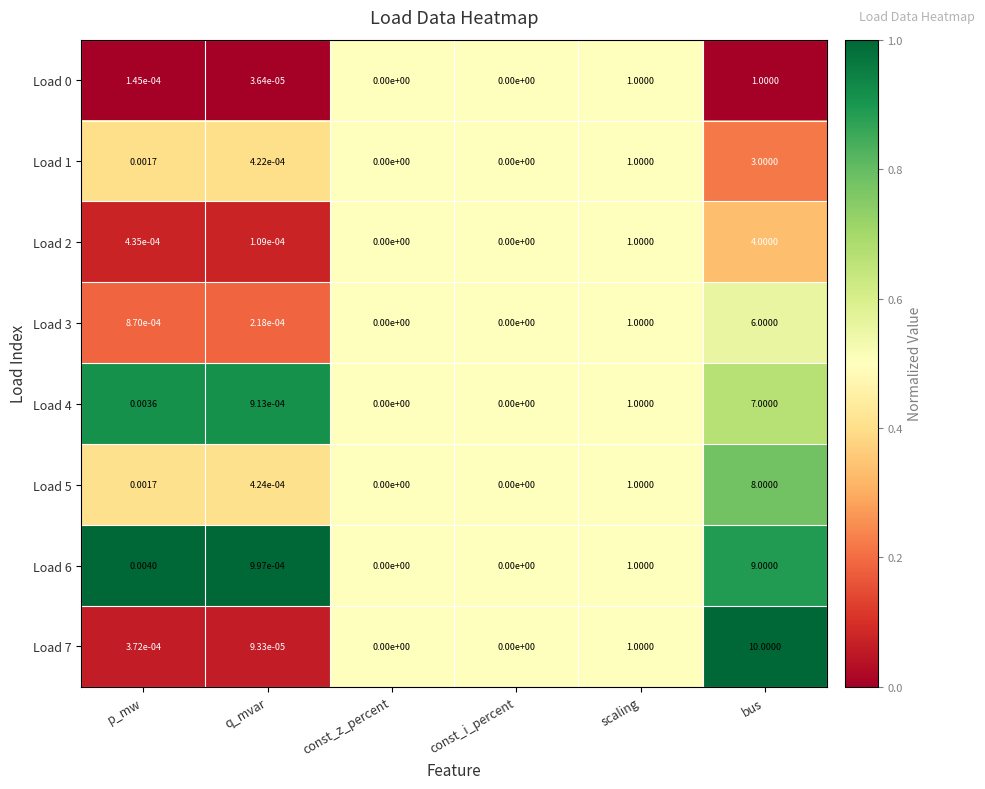

Is the value of Load 1 at p_mw greater than the value of Load 5 at scaling?

No